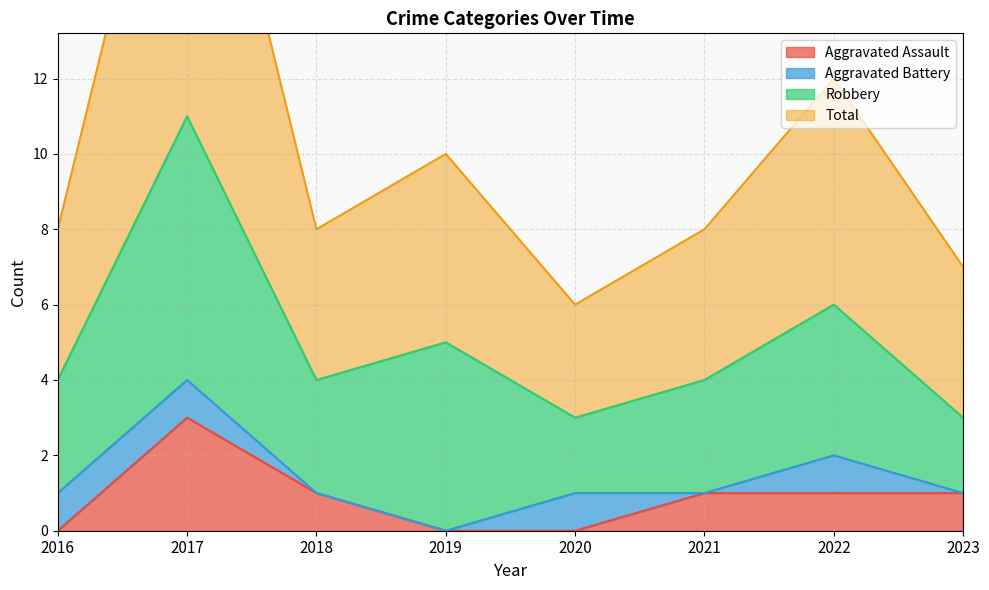

What is the difference between the highest and lowest values at 2019?

10